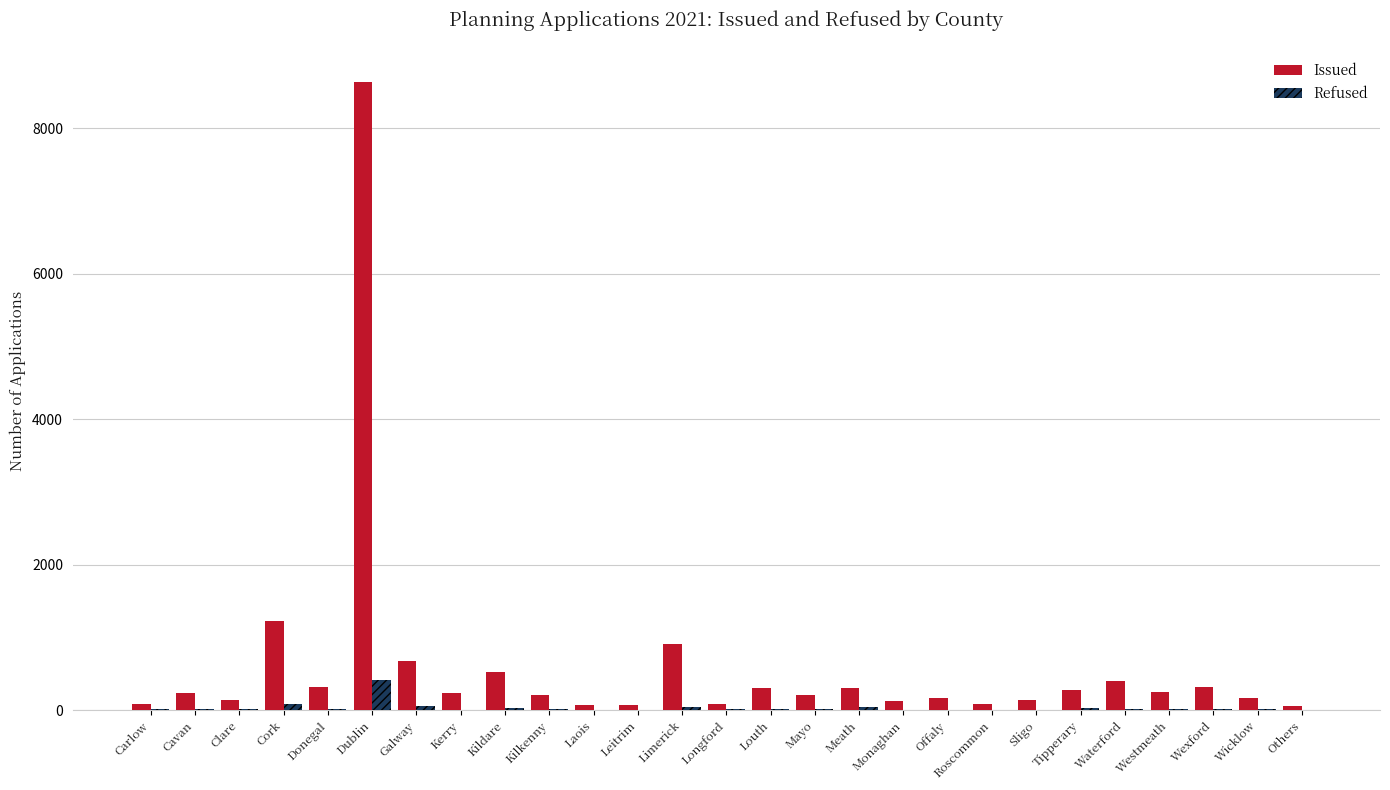

What is the maximum value for Refused?

419